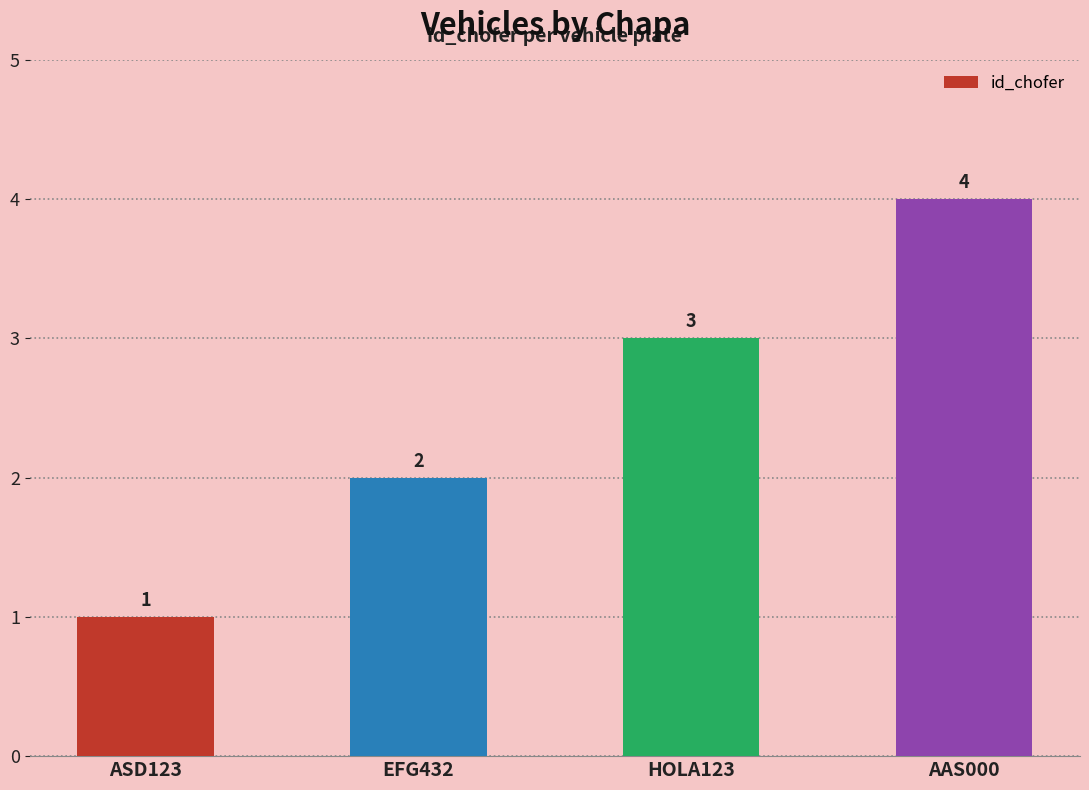

Is it true that the value at EFG432 is 3?

False